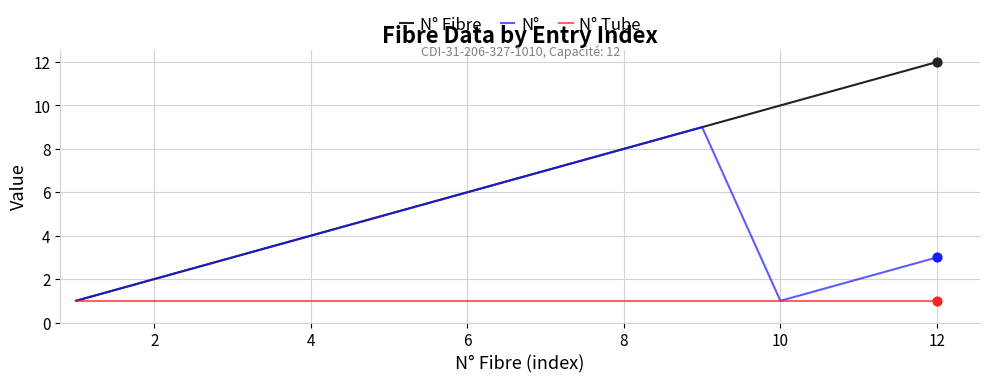

Which series has the largest total across all categories?

N° Fibre